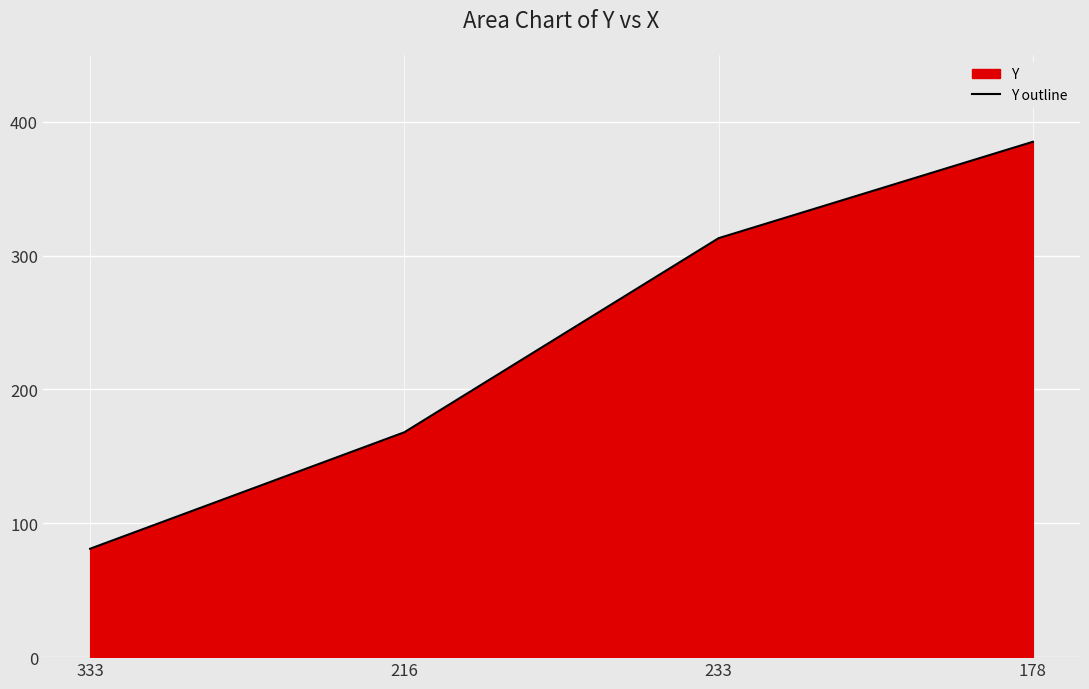

How many lines are shown in the chart?

1